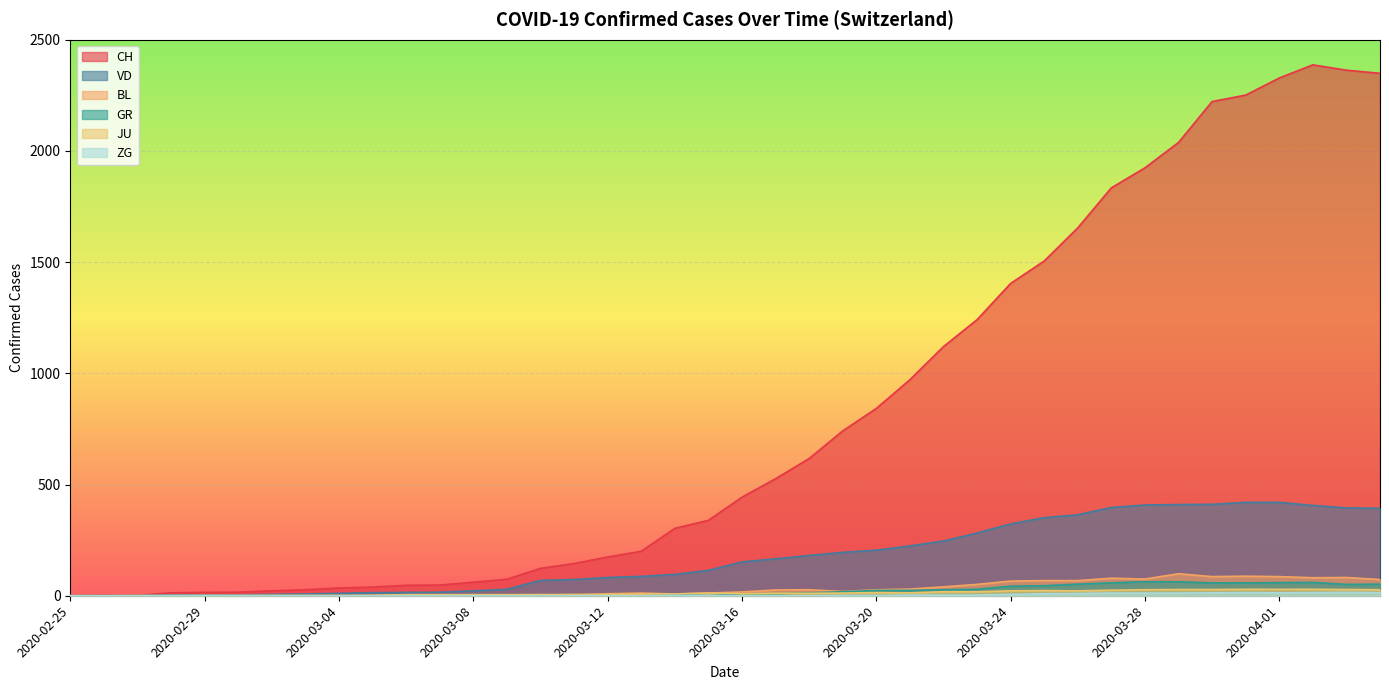

What is the difference between the highest and lowest values at 2020-03-05?

39